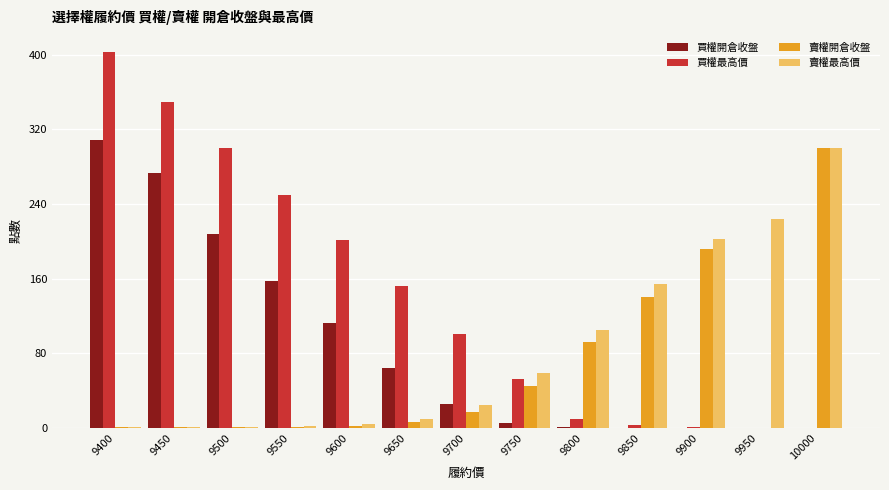

At which category is the sum across all series the highest?

9400